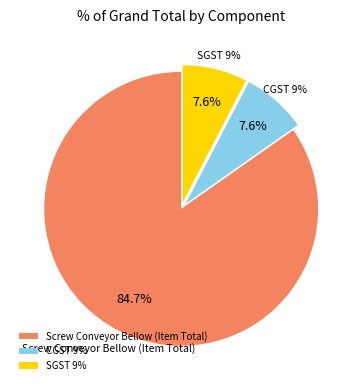

Which category has the smallest portion of the pie?

CGST 9%